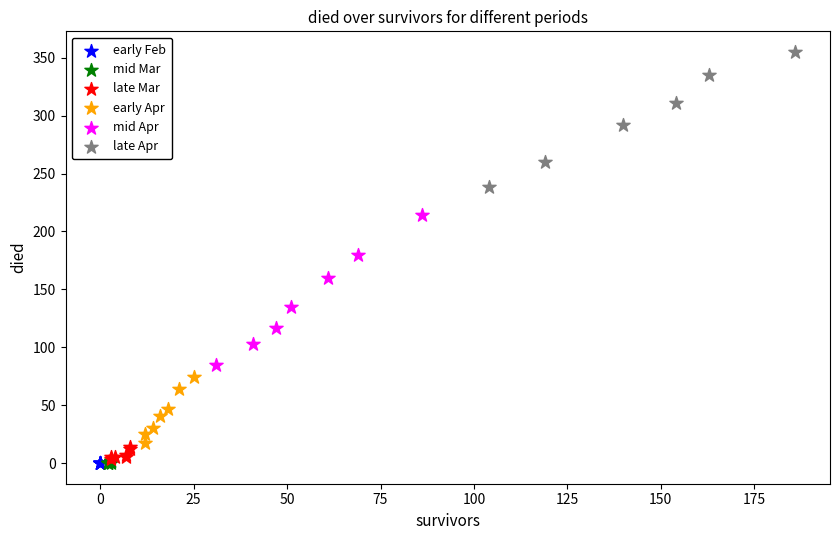

What are all the series names shown in the legend?

early Feb, mid Mar, late Mar, early Apr, mid Apr, late Apr